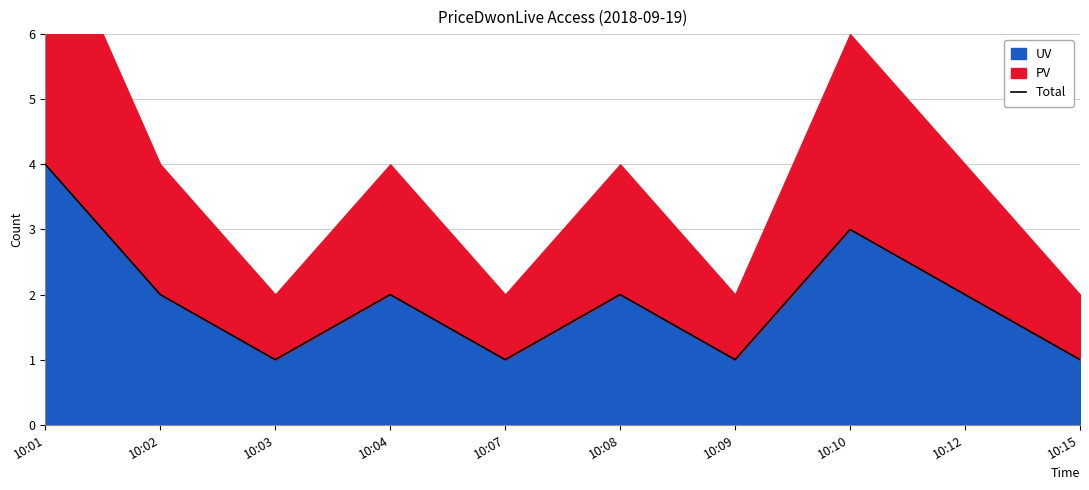

Read the value at 10:04.

2